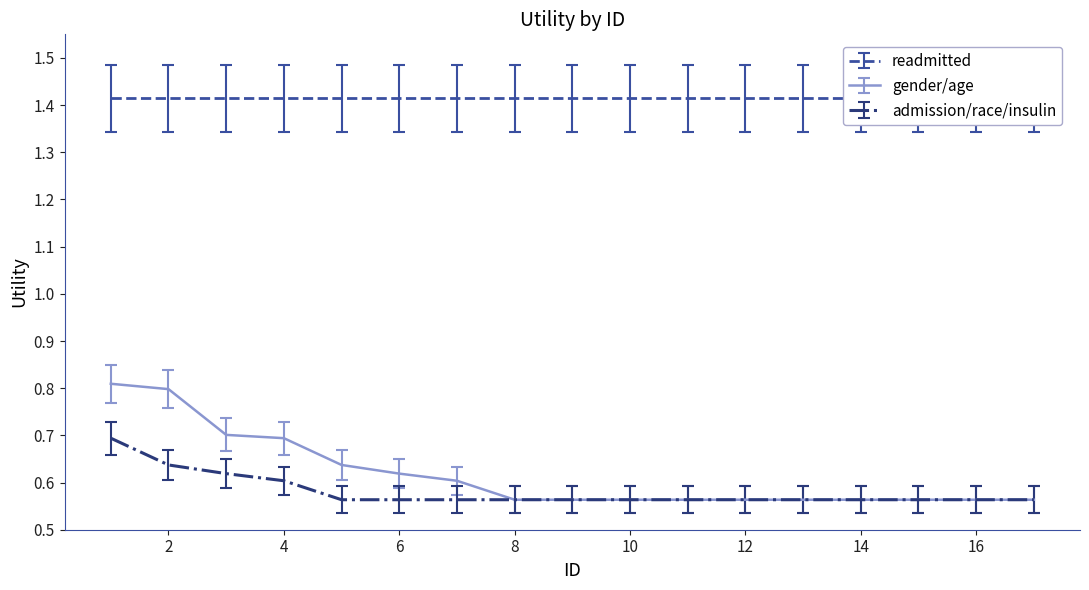

Is it true that admission/race/insulin equals 0.3 at 8?

False